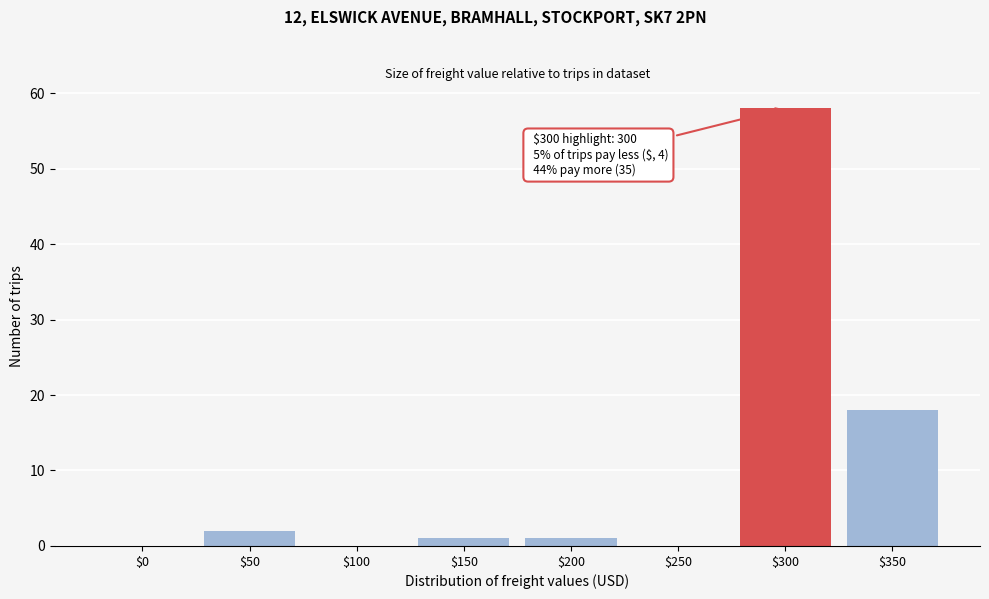

What is the greatest value displayed?

58